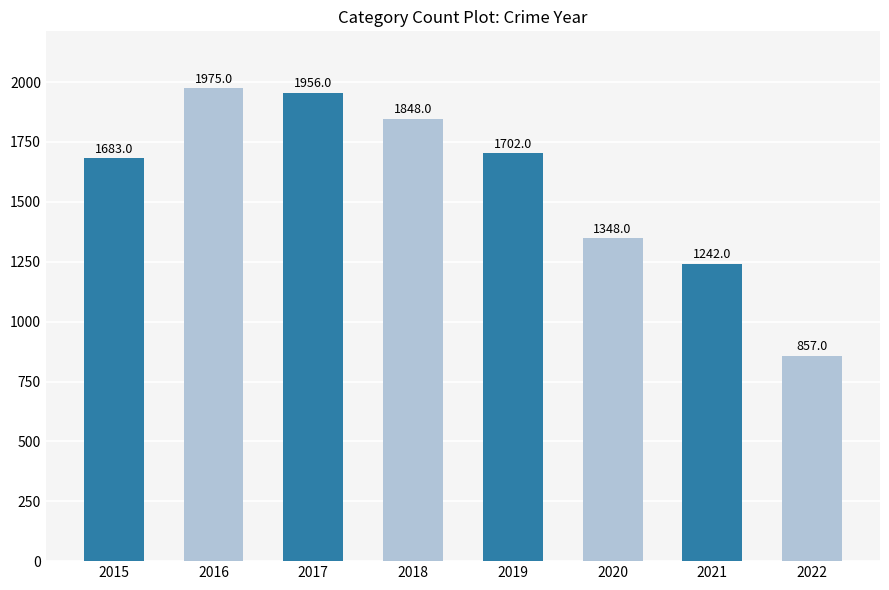

How many values are below 1702?

4